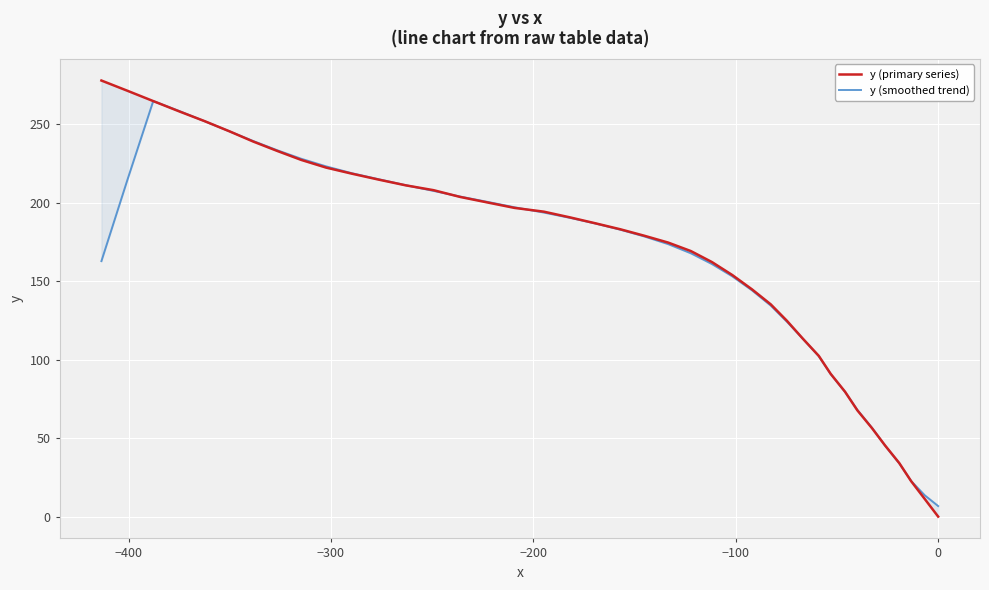

What are all the series names shown in the legend?

y (primary series), y (smoothed trend)